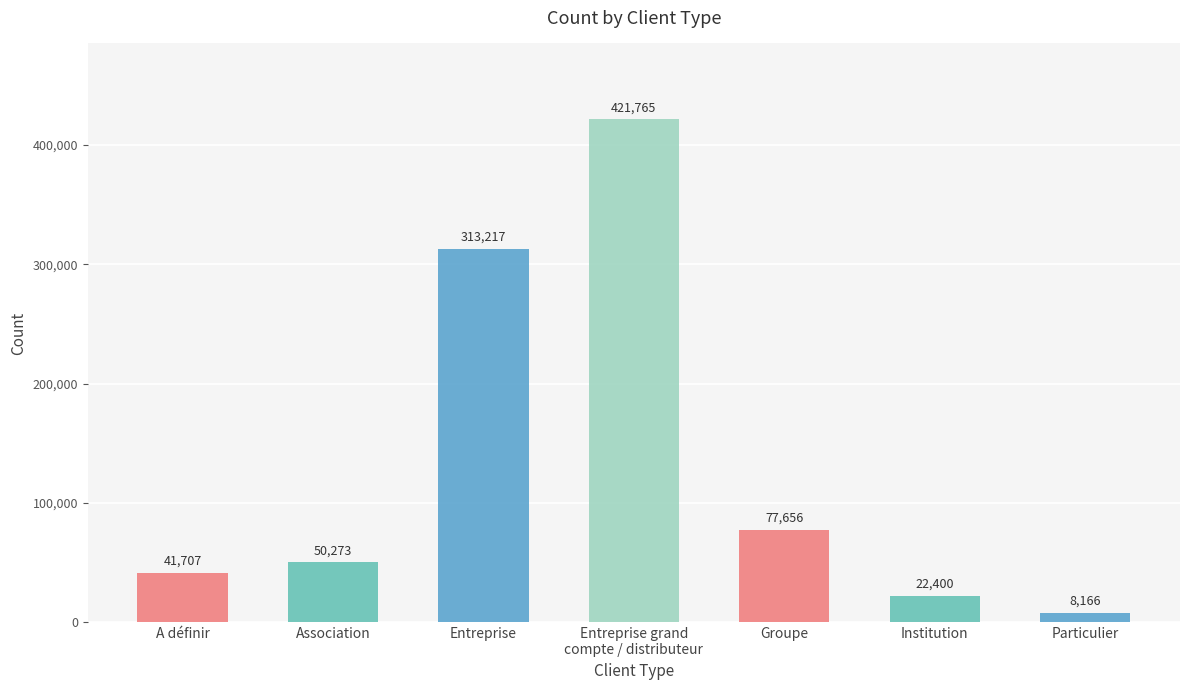

What position from the left is Groupe?

5